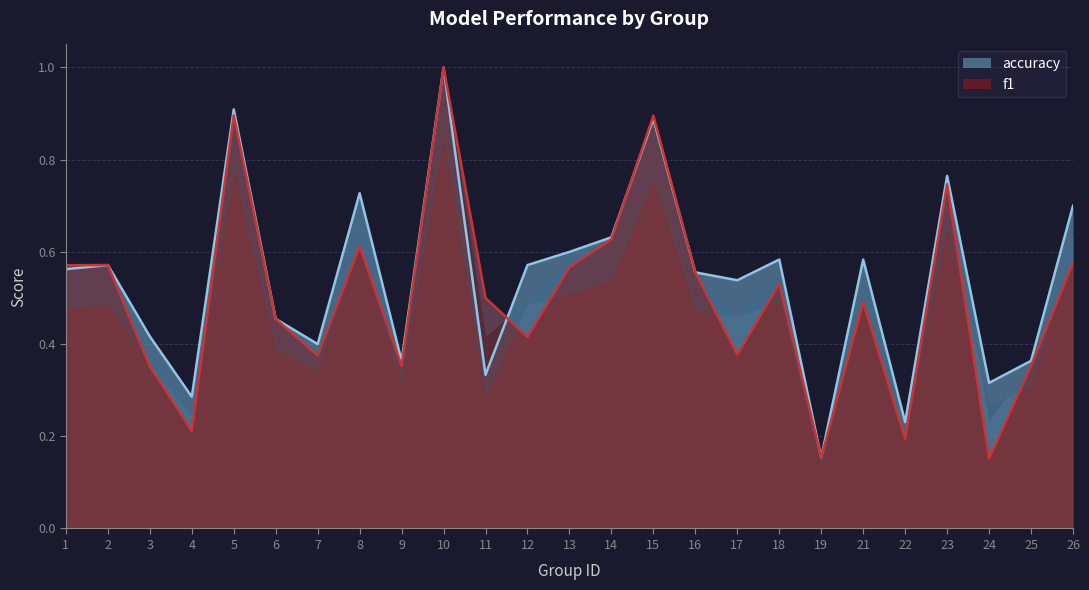

At which category is the sum across all series the highest?

10